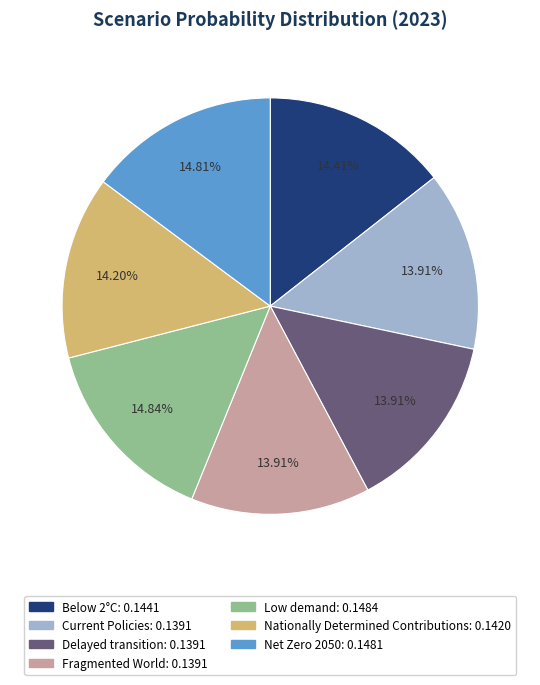

Combined, do Current Policies and Below 2°C account for over 50%?

No